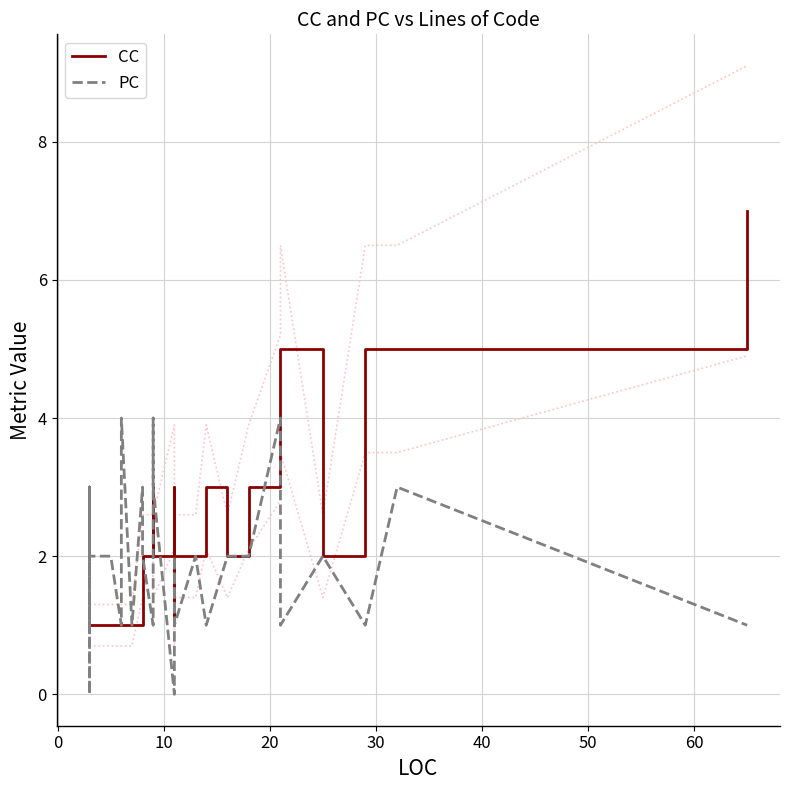

Which series has the largest range (max minus min)?

CC